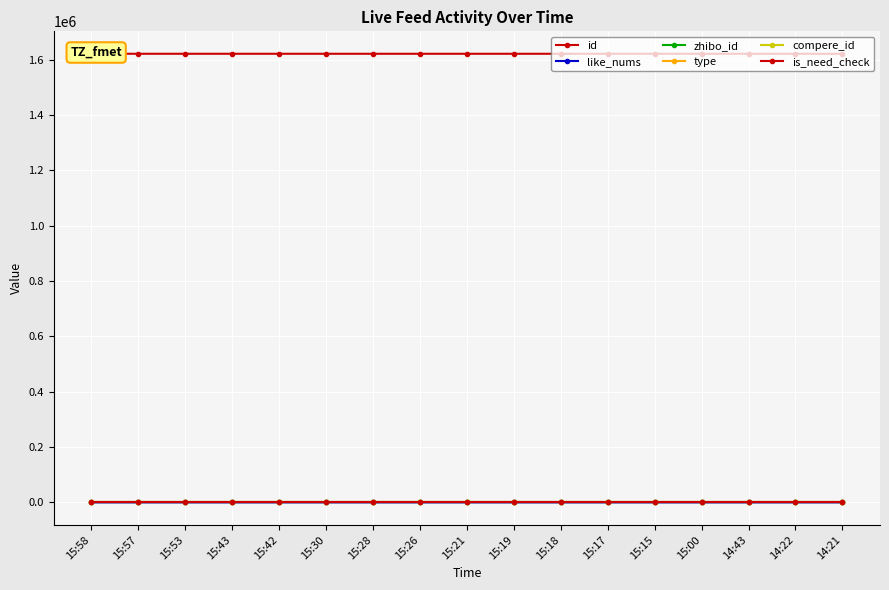

List the labels in order of is_need_check value, largest first.

15:58, 15:57, 15:53, 15:43, 15:42, 15:30, 15:28, 15:26, 15:21, 15:19, 15:18, 15:17, 15:15, 15:00, 14:43, 14:22, 14:21